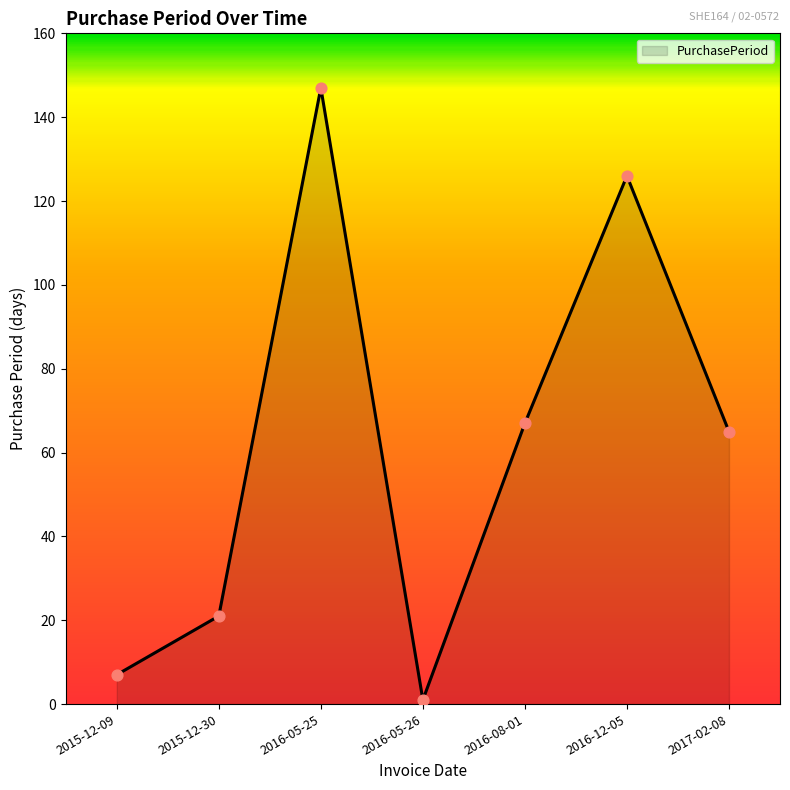

Which has a higher value, 2017-02-08 or 2015-12-09?

2017-02-08